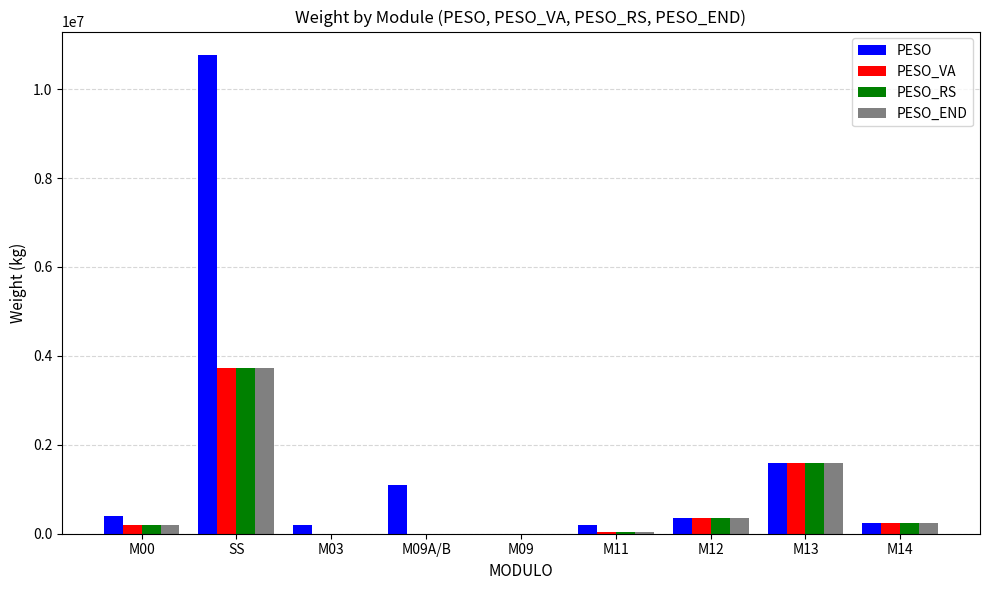

Does the chart contain stacked bars?

No